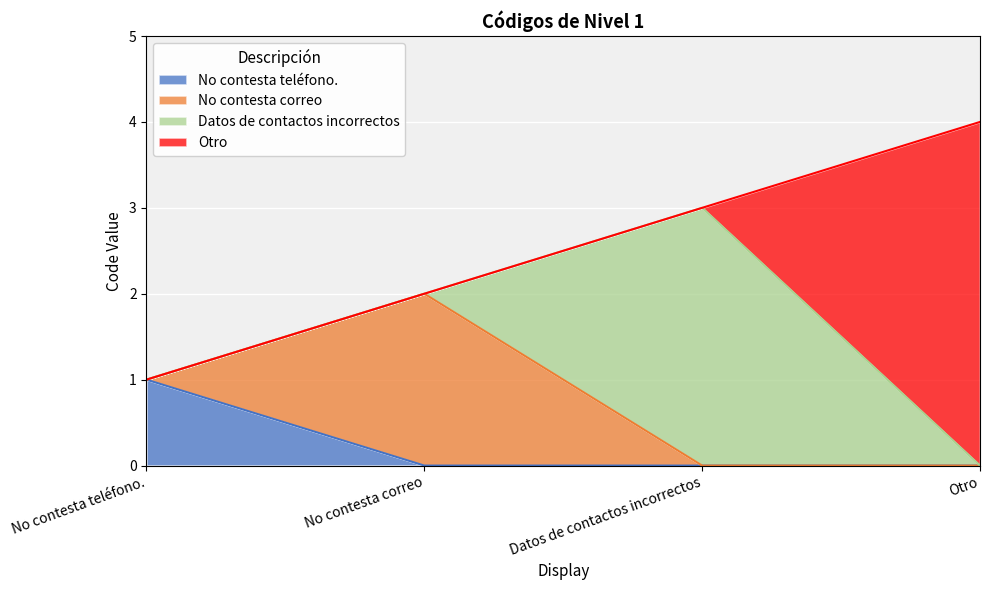

What value does the data have at Otro?

4